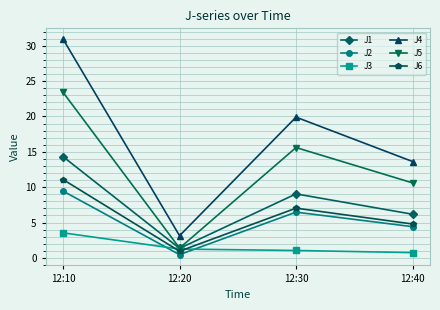

What is the sum of the J2 values at 12:40 and 12:20?

4.9